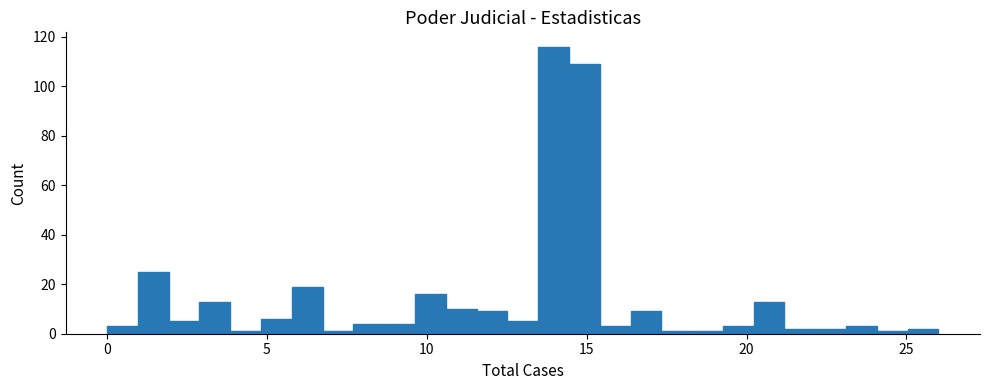

Around what value on the x-axis is the tallest bar? Give the approximate position of its centre, as read against the axis.

14.0